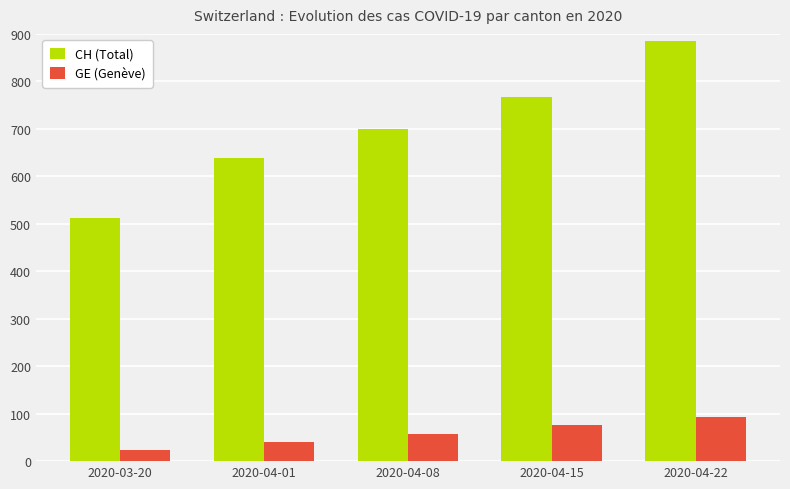

What are all the series names shown in the legend?

CH (Total), GE (Genève)